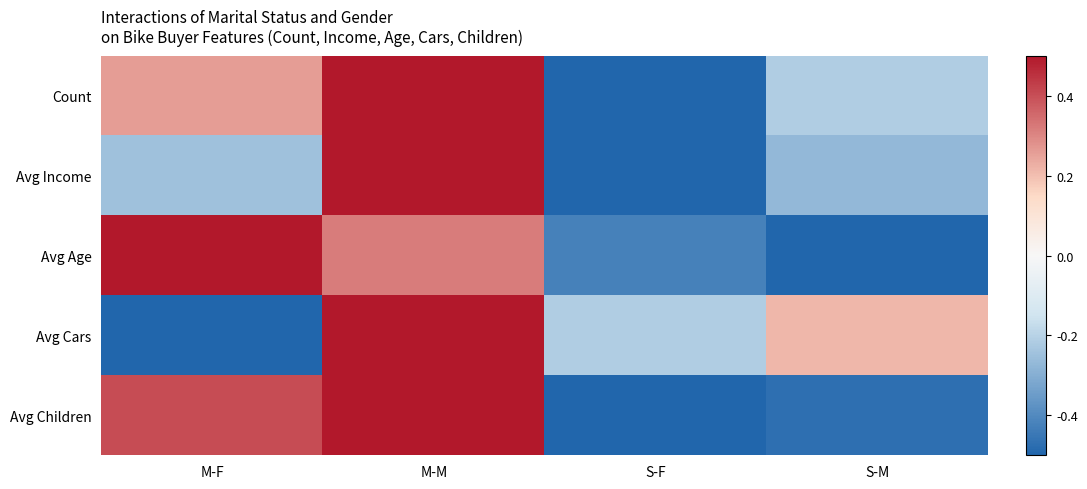

How many series are shown in this chart?

5